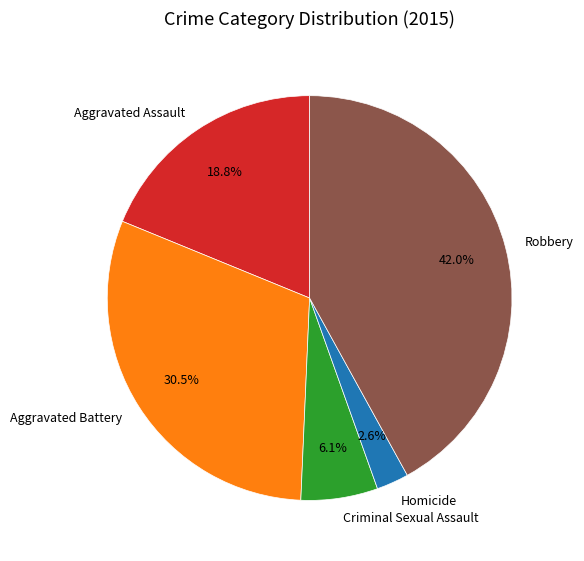

Do Robbery and Aggravated Battery together represent more than half of the pie?

Yes